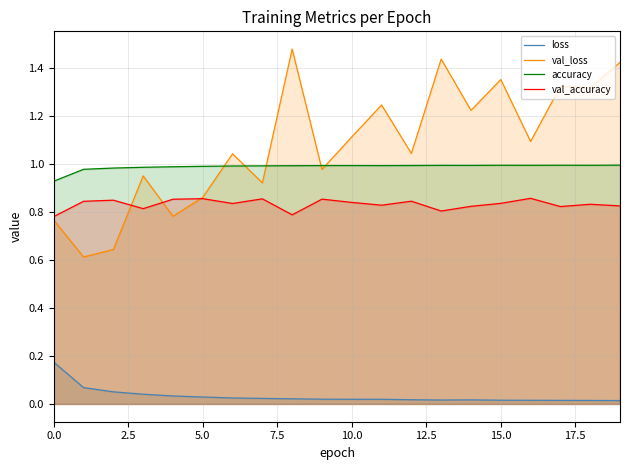

Rank the series by their maximum value, from highest to lowest.

val_loss, accuracy, val_accuracy, loss